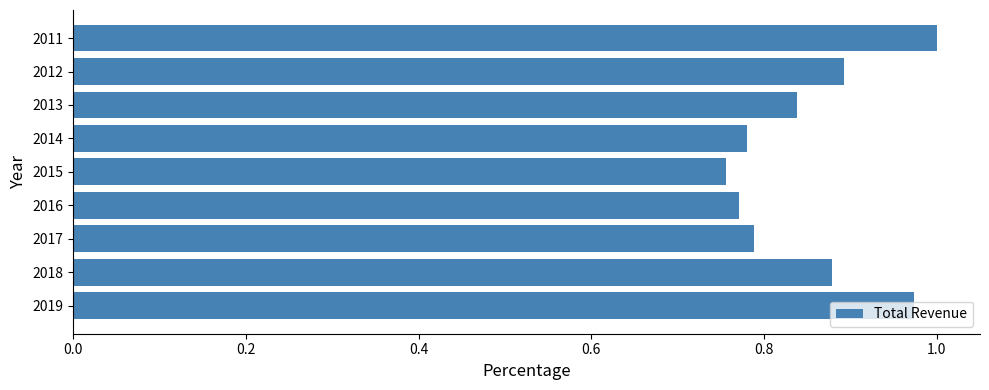

Which has a higher value, 2012 or 2014?

2012